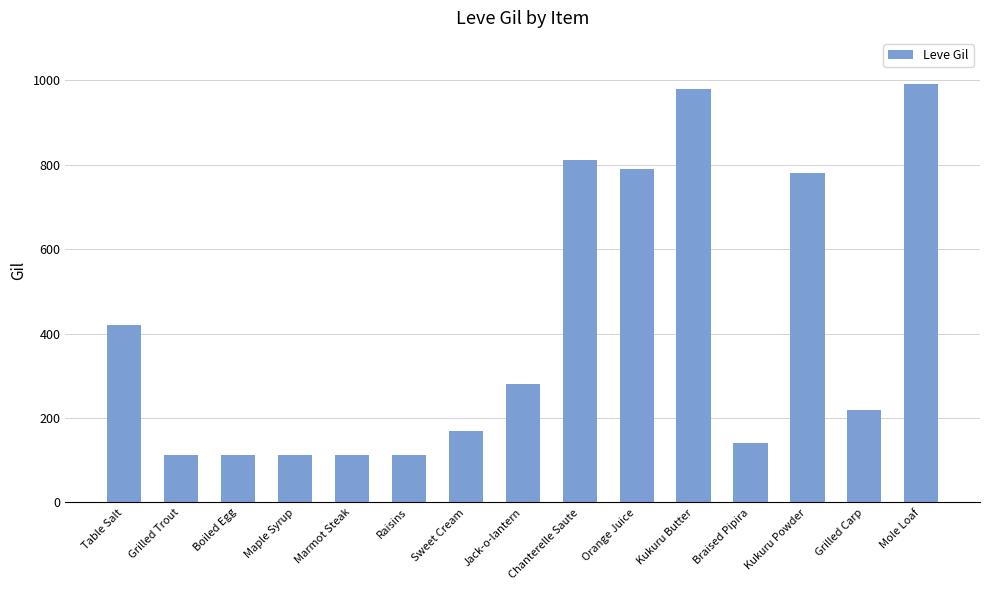

Read the value at Marmot Steak.

113